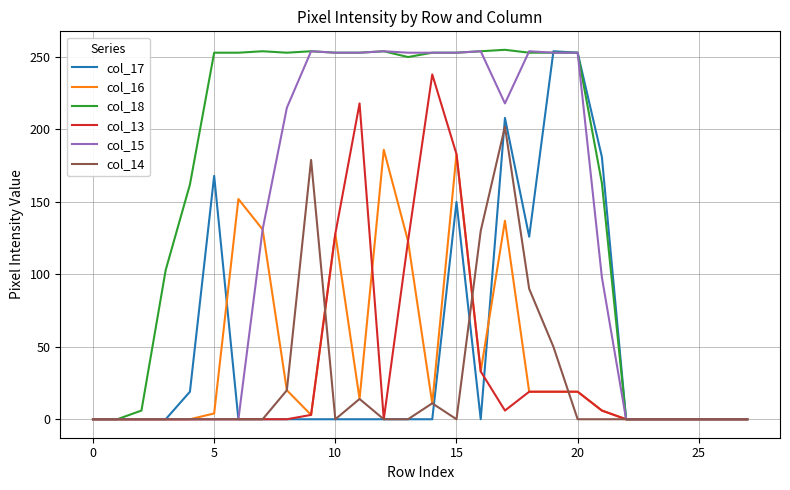

Which series has the largest total across all categories?

col_18